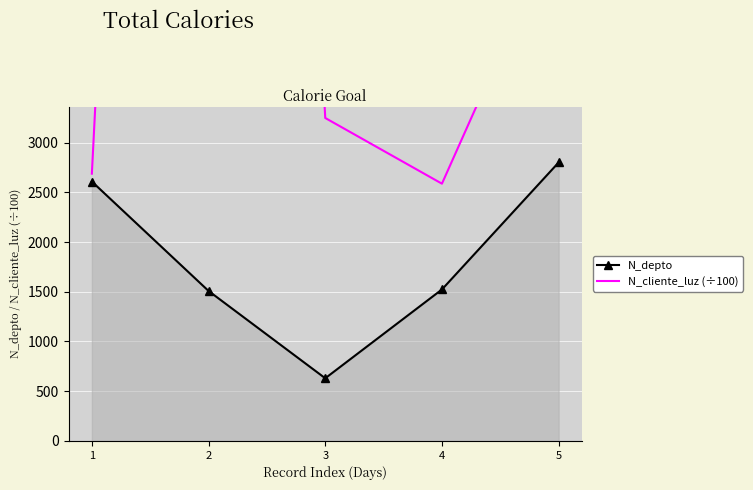

At which category does N_depto reach its first local valley?

3